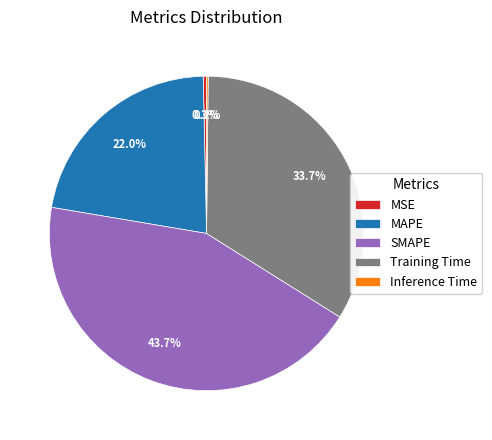

What is the ratio of the value at MAPE to the value at SMAPE?

0.5